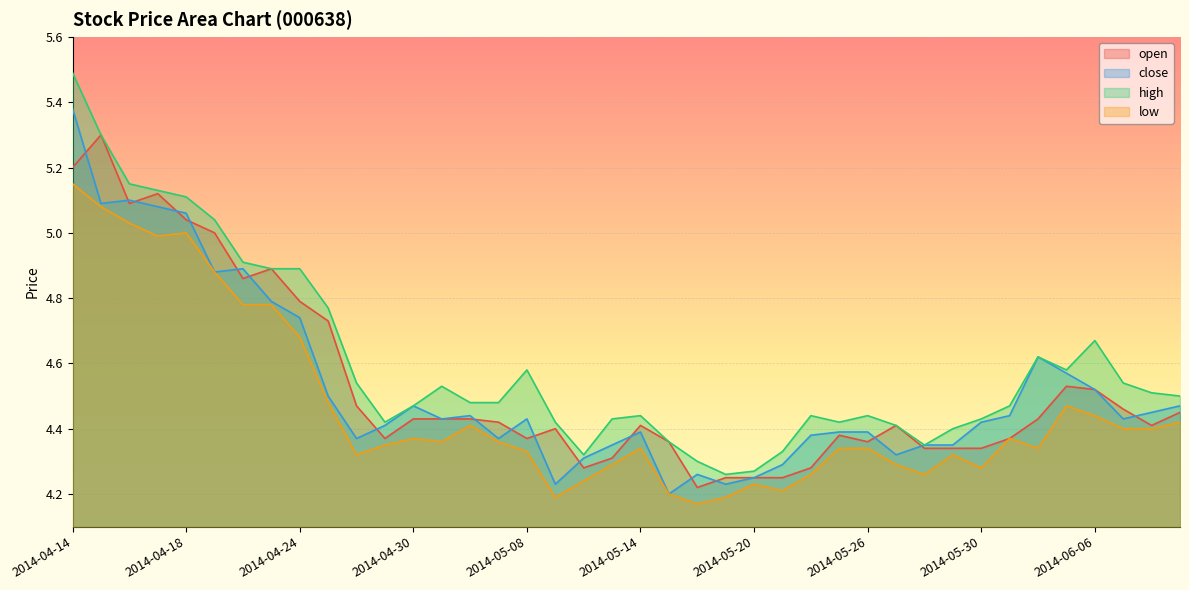

What position from the right is 2014-04-17?

37